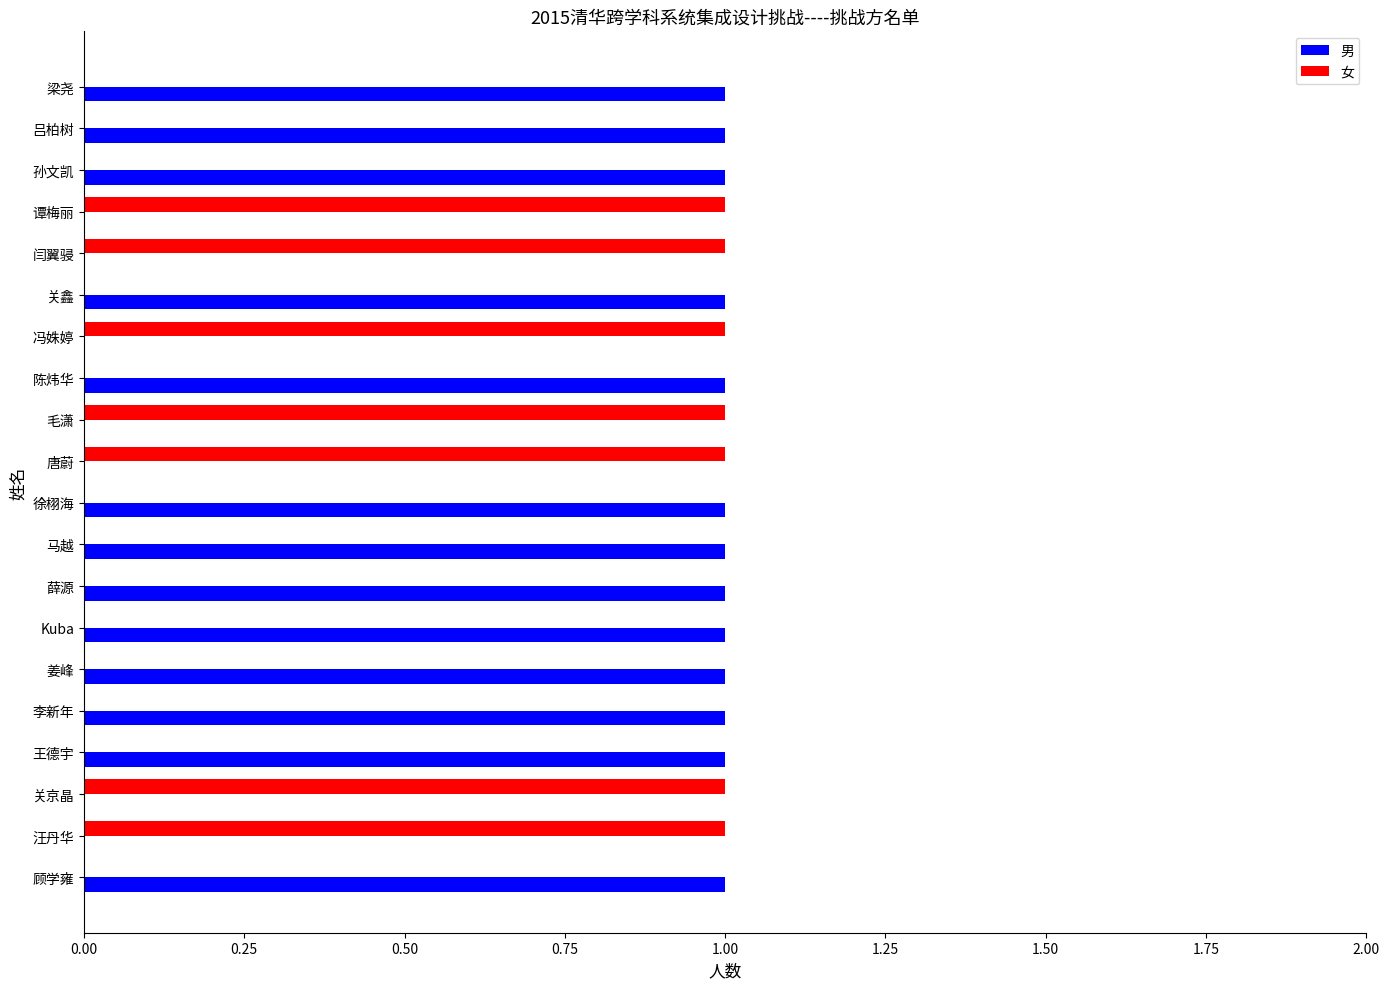

What is the average value of the 男 series?

1